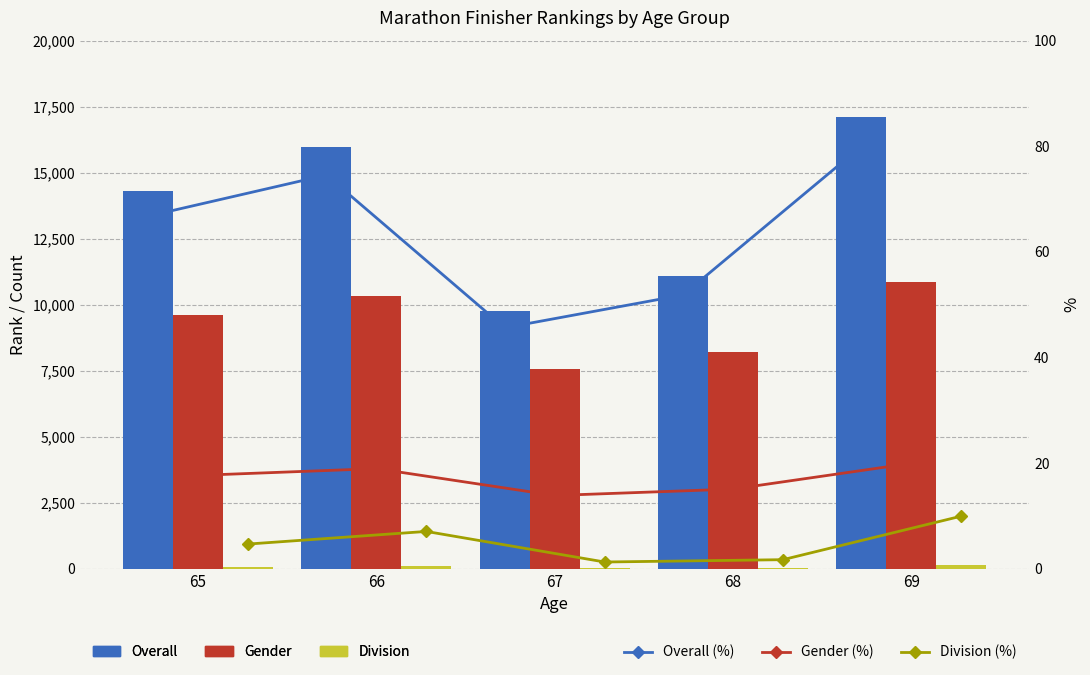

True or false: Overall (%) has a value of 47.5 at 69.

False